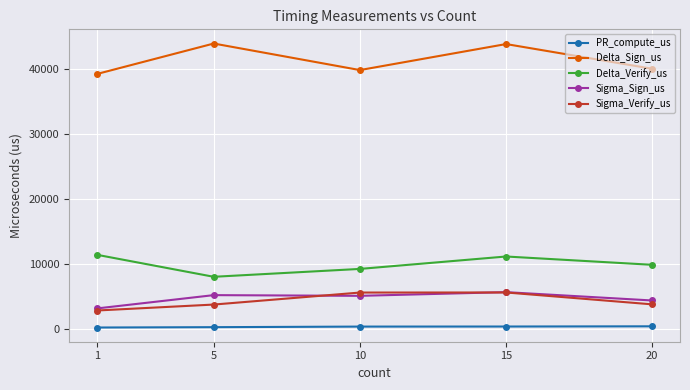

True or false: Sigma_Sign_us has more than 0 points higher than both neighbors.

True